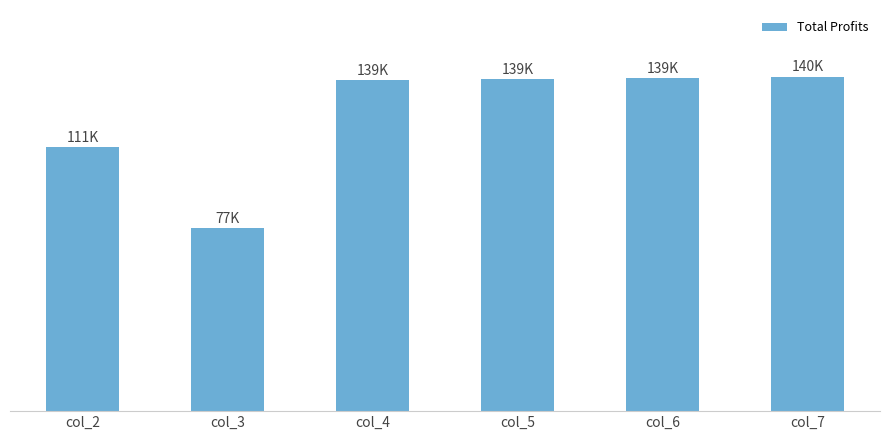

Does the chart contain any negative values?

No